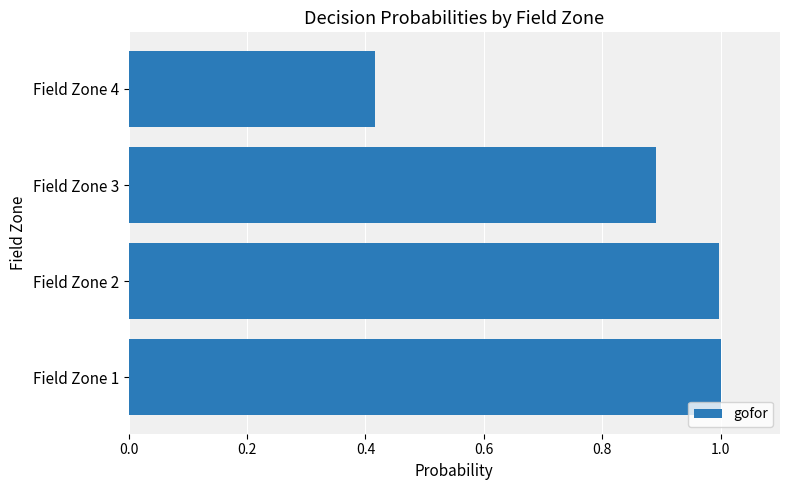

Which label corresponds to the smallest value in the chart?

Field Zone 4